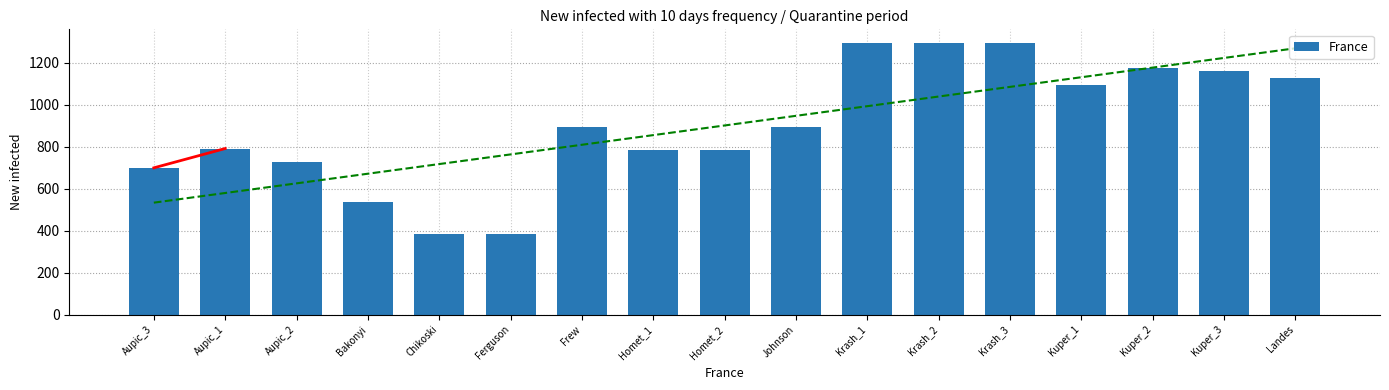

How many values are below 894?

8